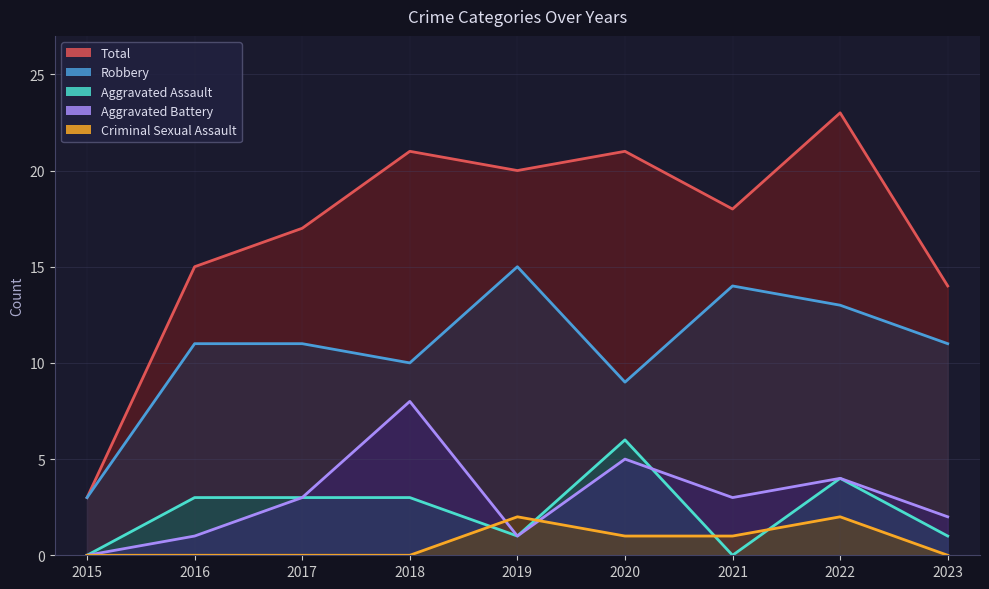

In Aggravated Battery, how many points are higher than both neighbors (excluding endpoints)?

3